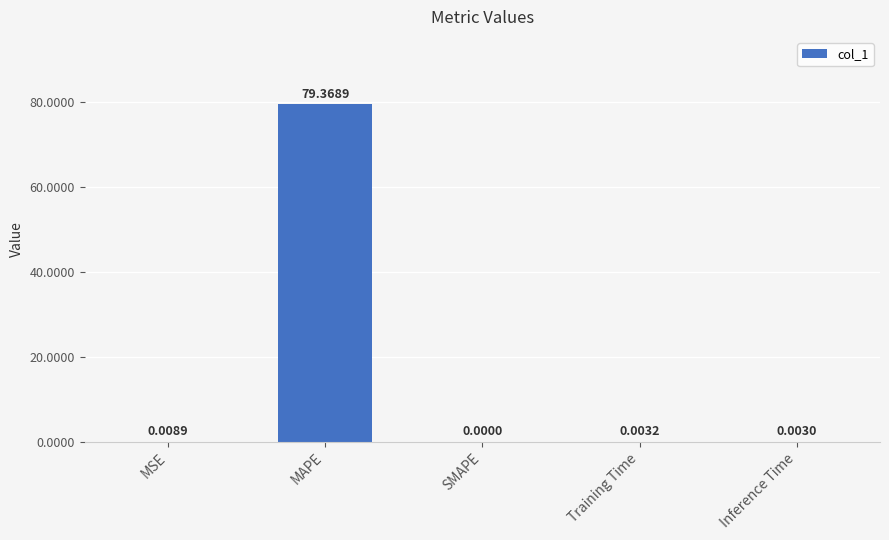

What is the sum of all values?

79.4